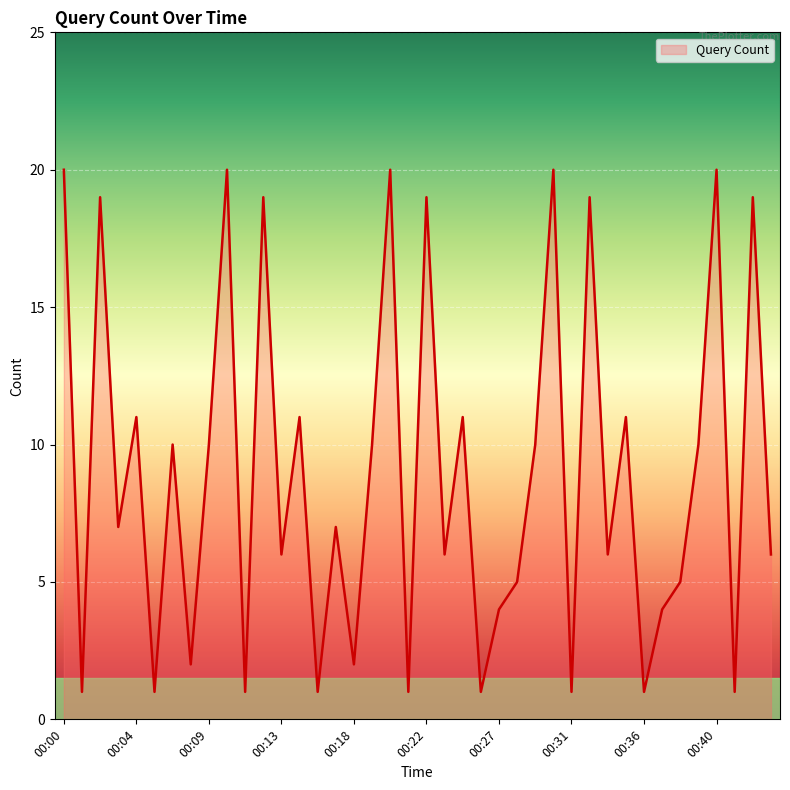

What is the difference between the second highest and second lowest values?

19